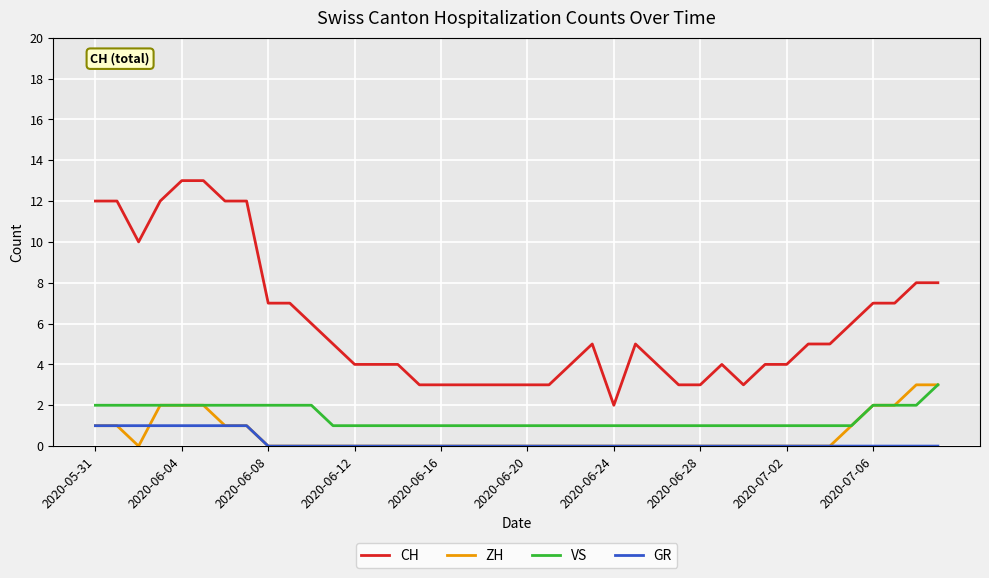

Which series has the largest range (max minus min)?

CH